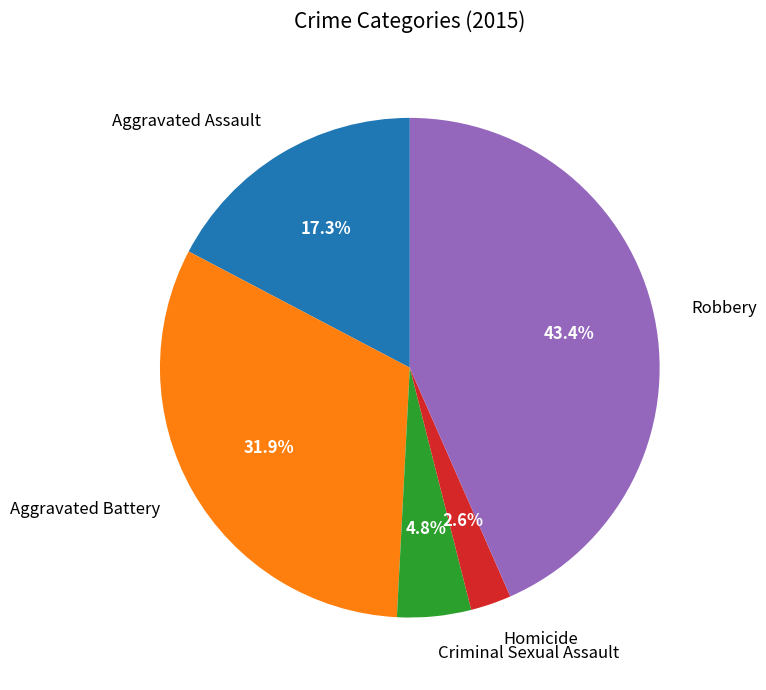

How many segments does this pie chart have?

5